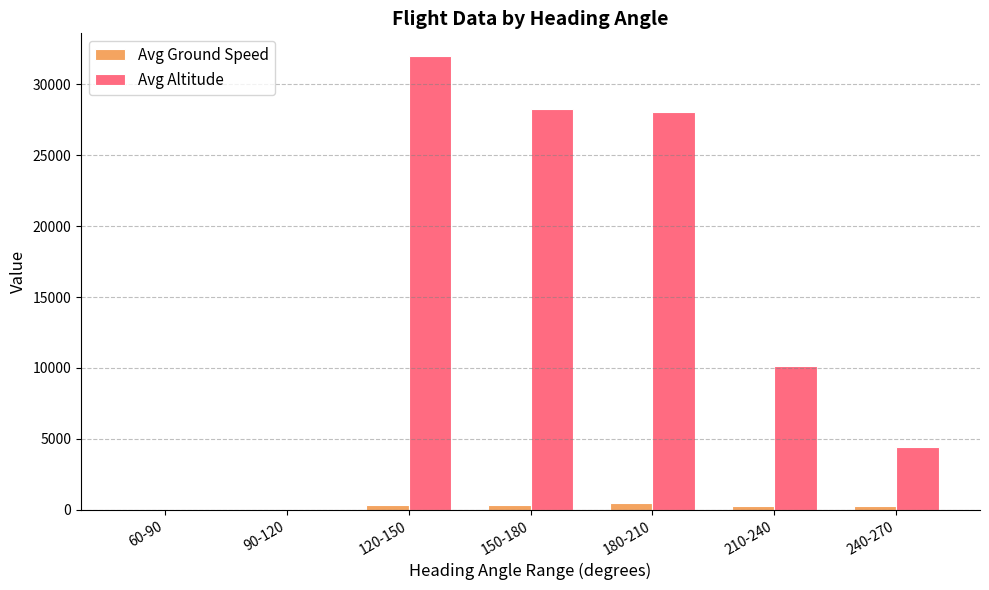

The value of Avg Altitude at 120-150 is 10303.7. True or false?

False